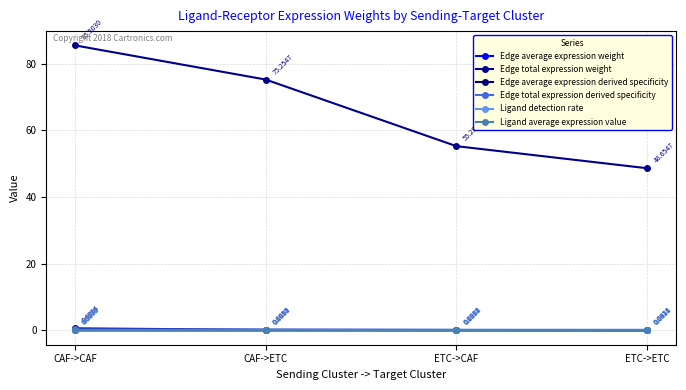

At which label does Ligand detection rate reach its minimum?

ETC->CAF